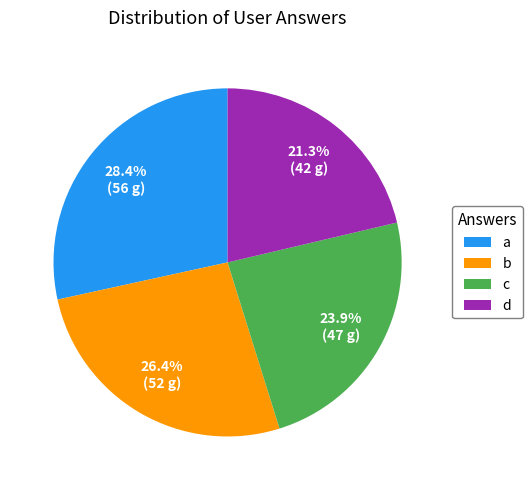

To the nearest percent, what portion does d represent?

21%